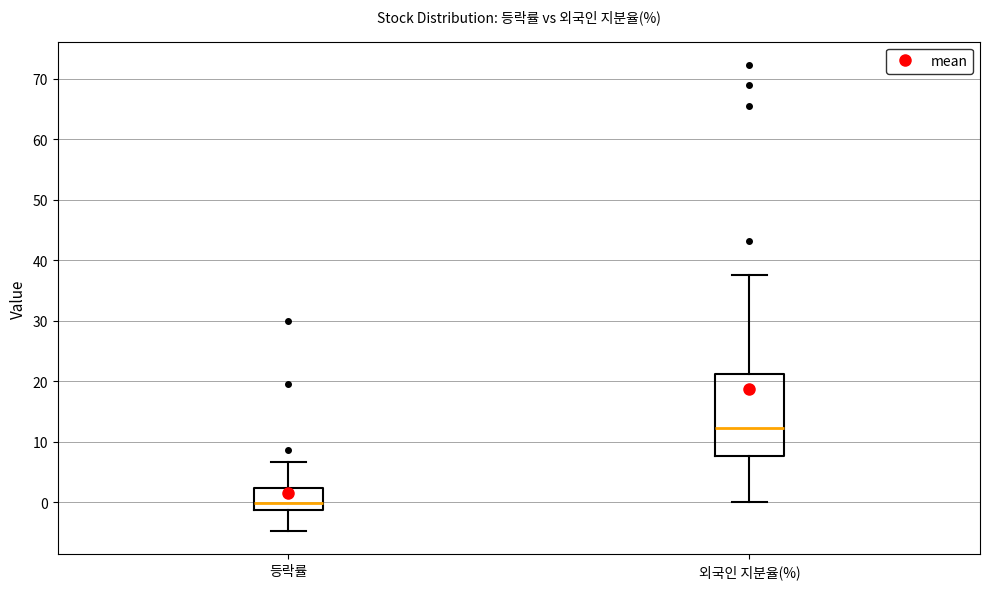

Which box has the lowest median line?

등락률